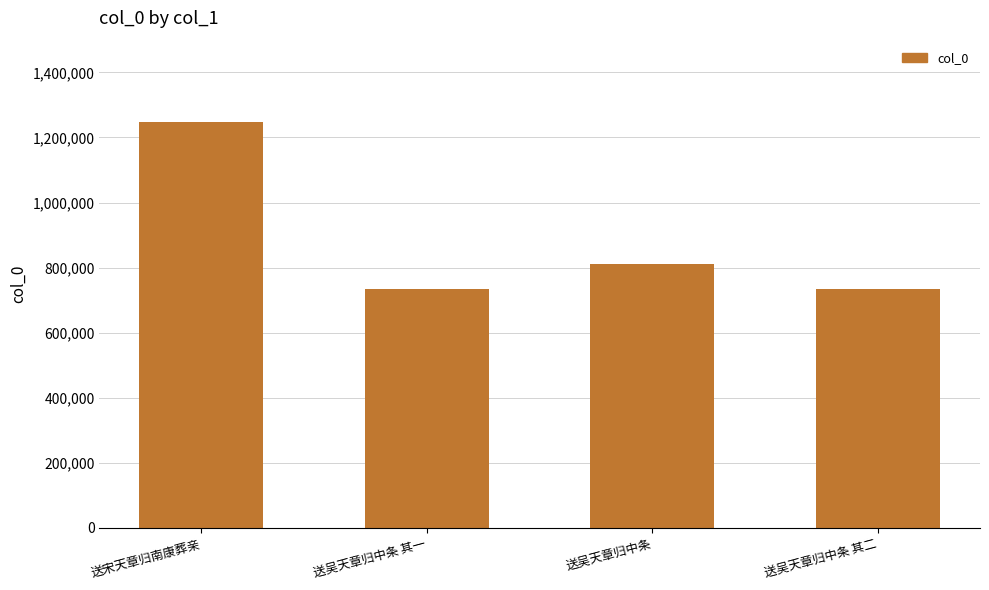

How many data points does each series have?

4